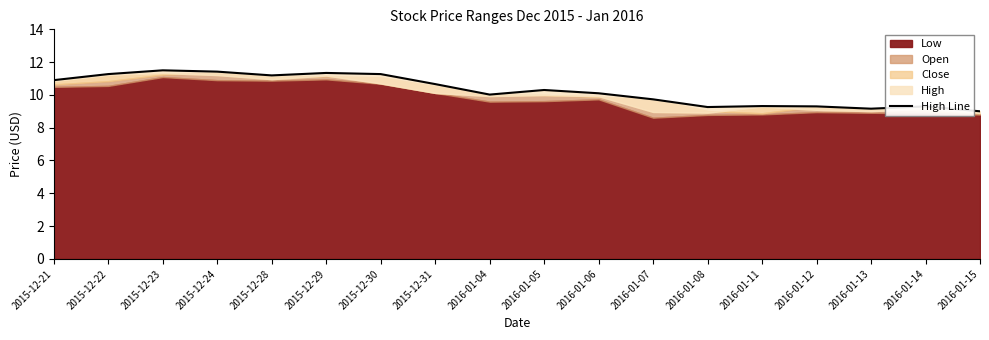

How many lines are shown in the chart?

1